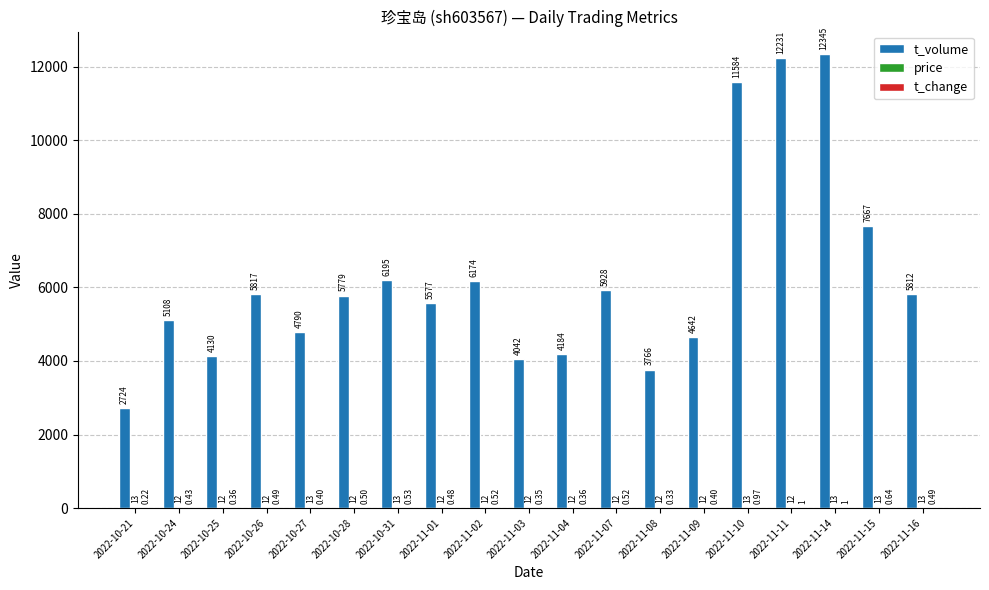

What is the approximate value of t_volume at 2022-11-07?

5928.0